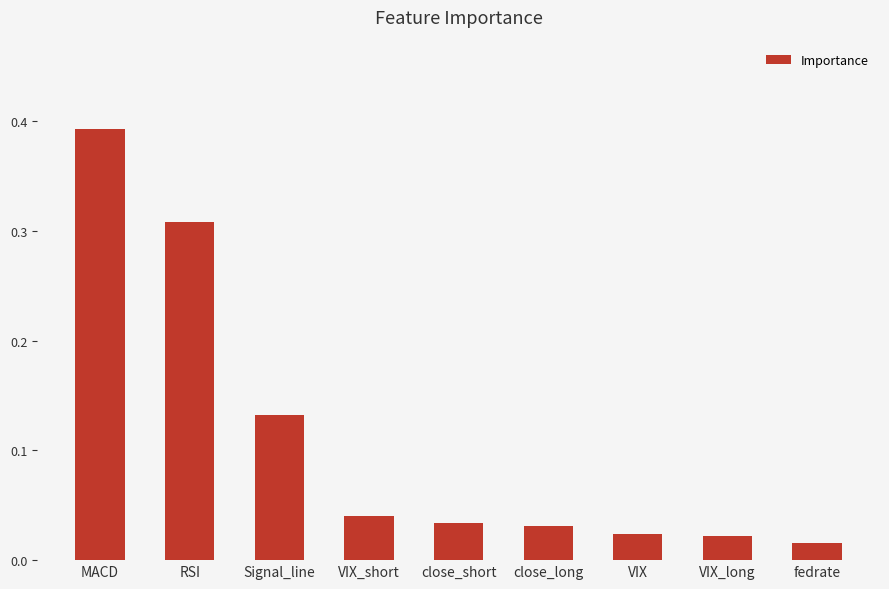

Is it true that the value at VIX_short is 0.1?

False